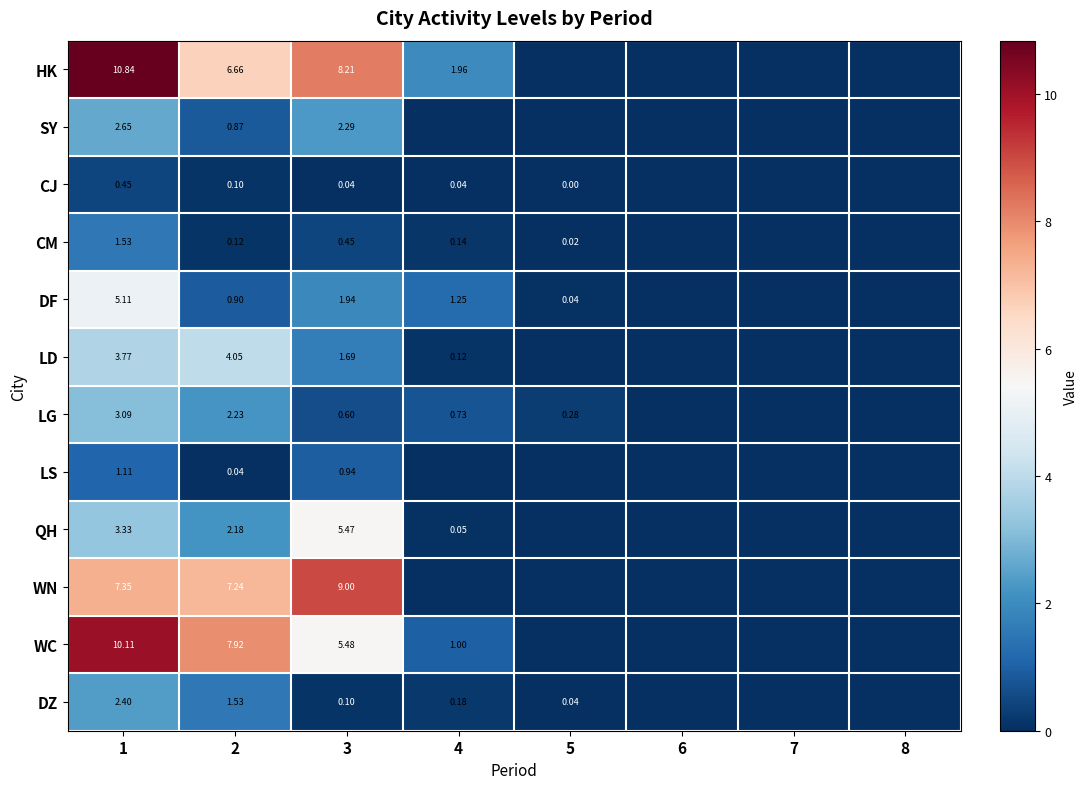

At 2, list the series in order from largest to smallest.

WC, WN, HK, LD, LG, QH, DZ, DF, SY, CM, CJ, LS